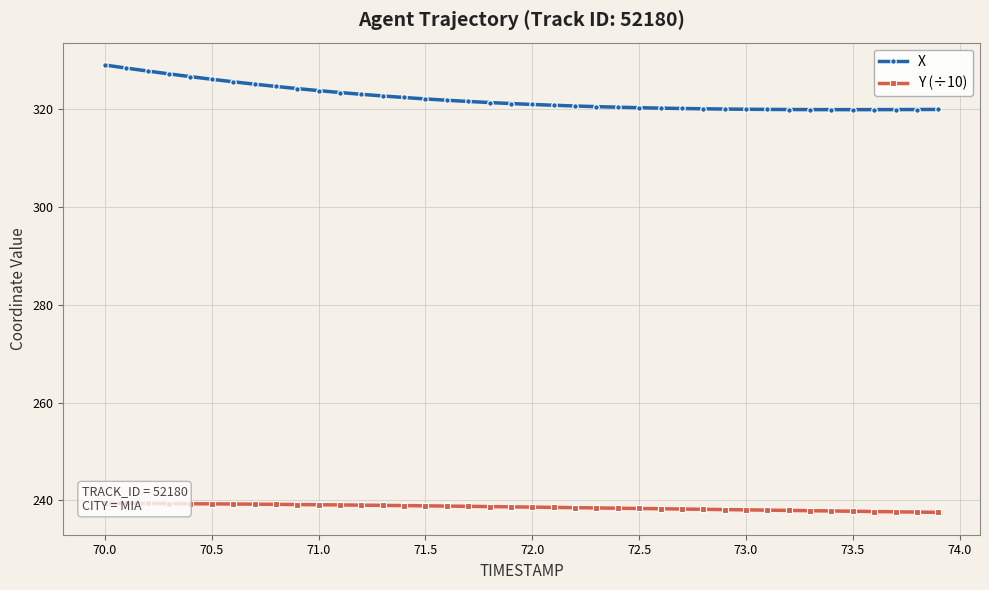

How many categories are shown in the chart?

40